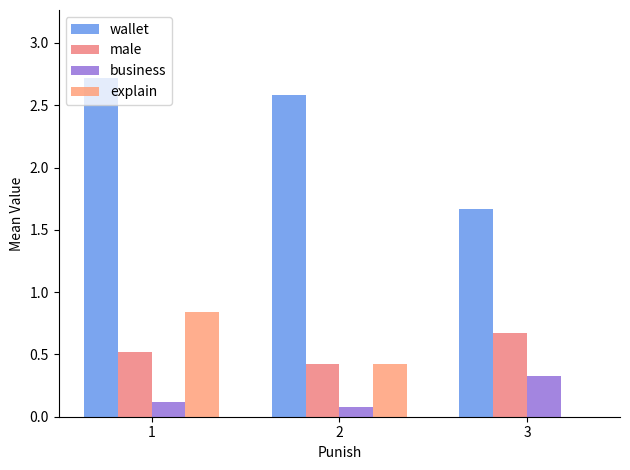

What is the maximum value for wallet?

2.7